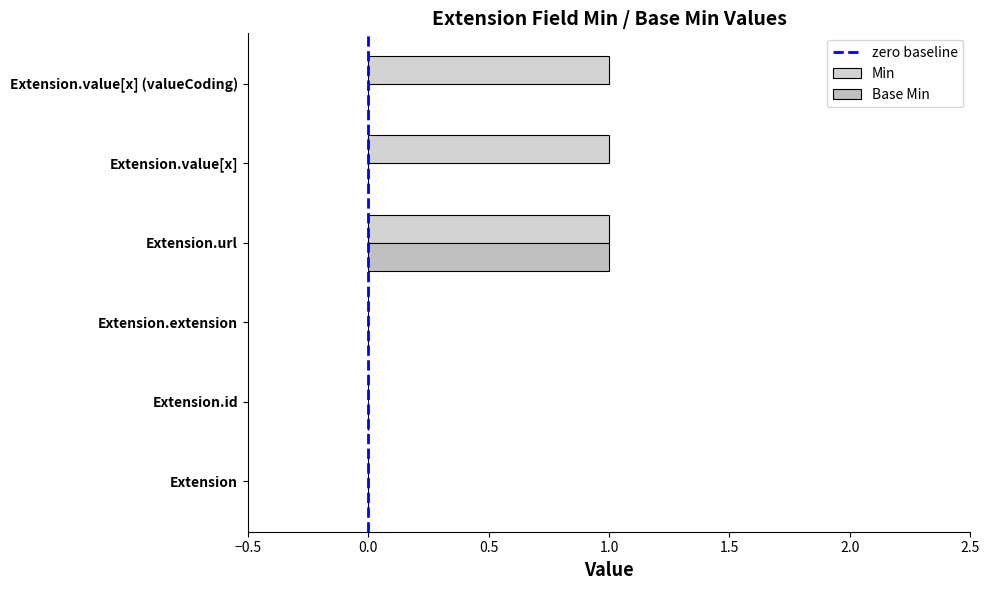

What is the sum of the Min values at Extension.value[x] and Extension.url?

2